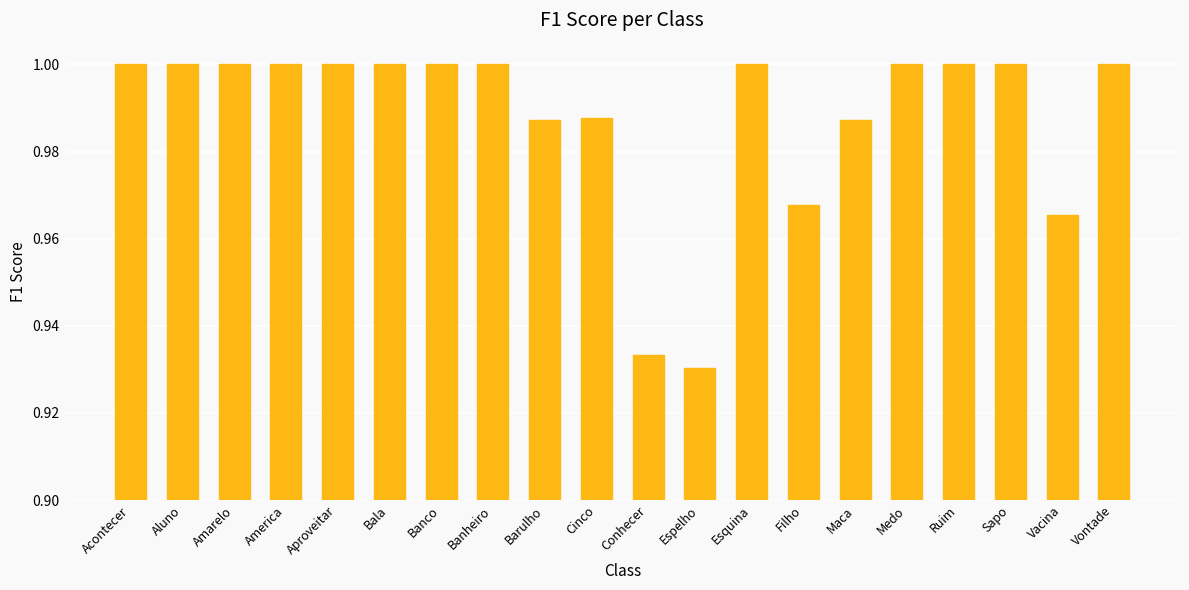

What is the label of the 19th bar from the right?

Aluno